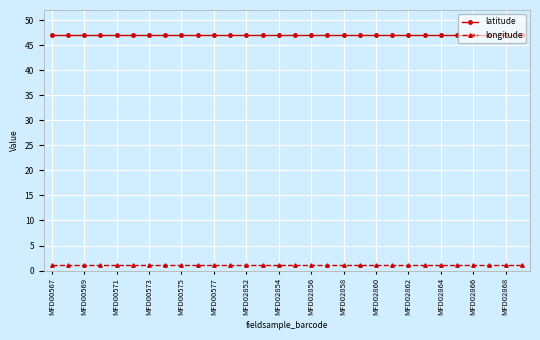

True or false: longitude and latitude cross at least once.

False